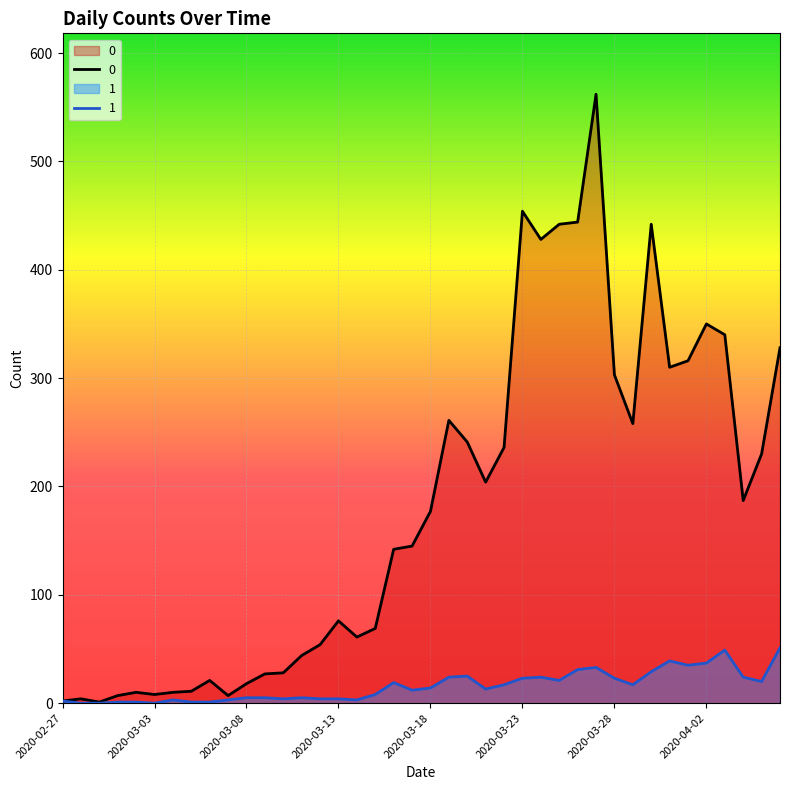

How many values in the 0 series exceed 177?

19